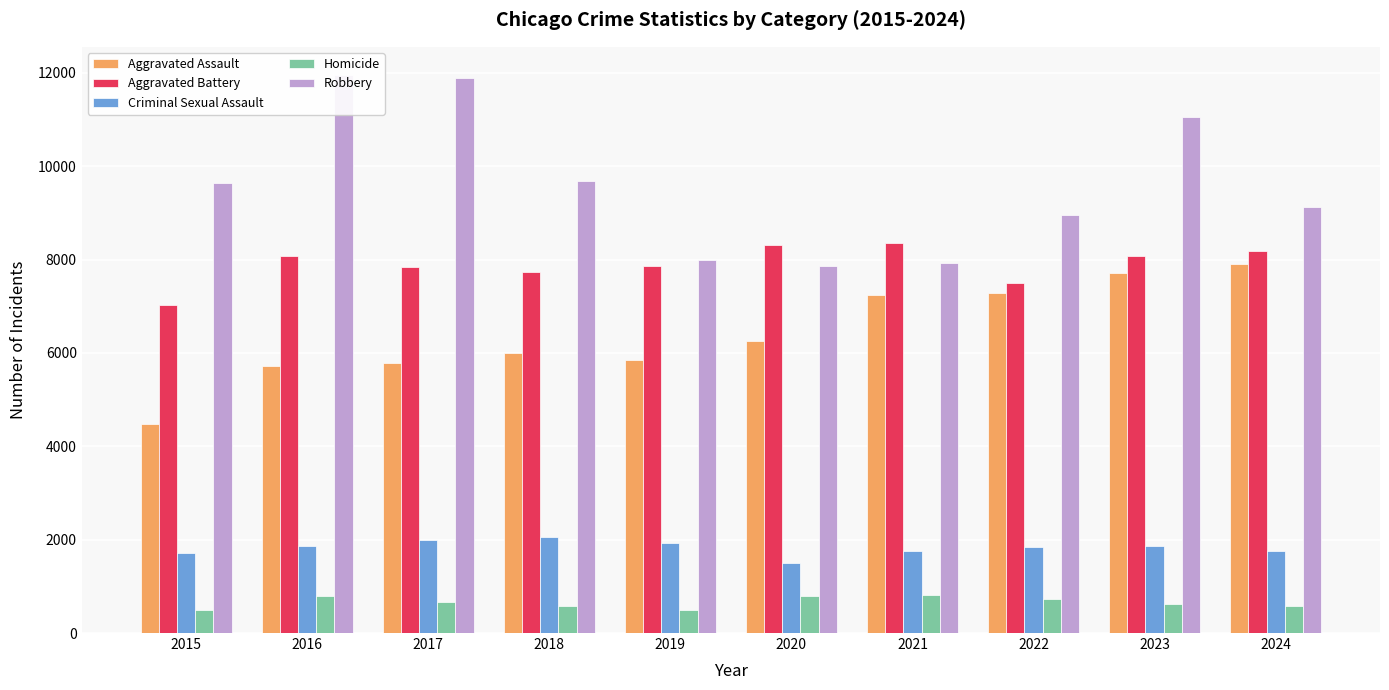

What is the value of the Criminal Sexual Assault bar at the 8th from the left?

1835